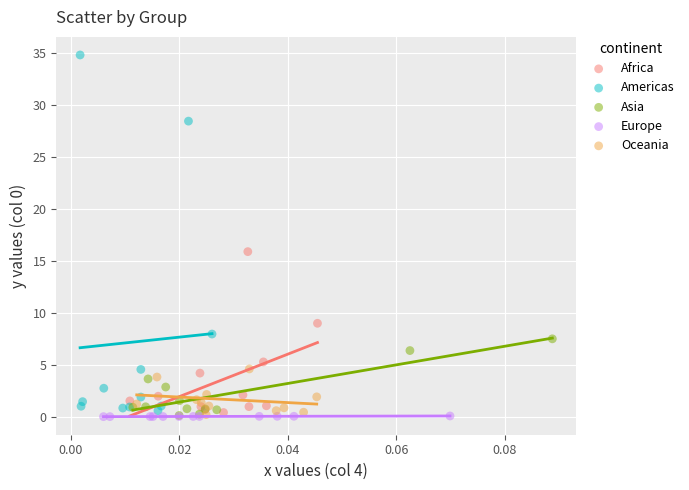

Which series has the largest Y range (max minus min)?

Americas